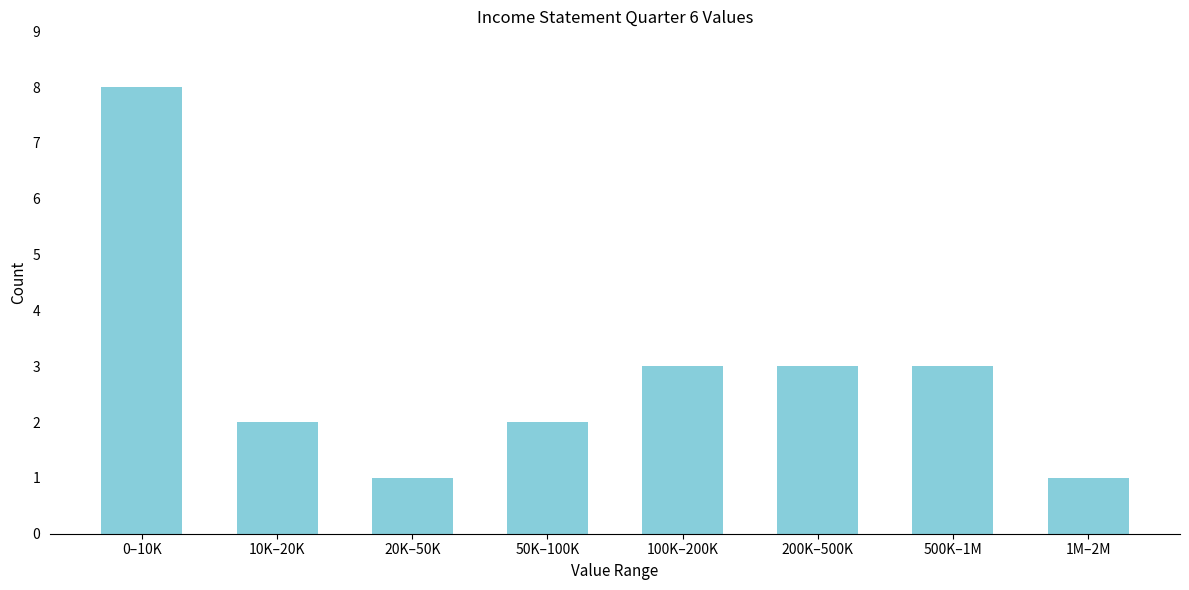

Reading right to left, extract all data points from this chart.

1	3	3	3	2	1	2	8